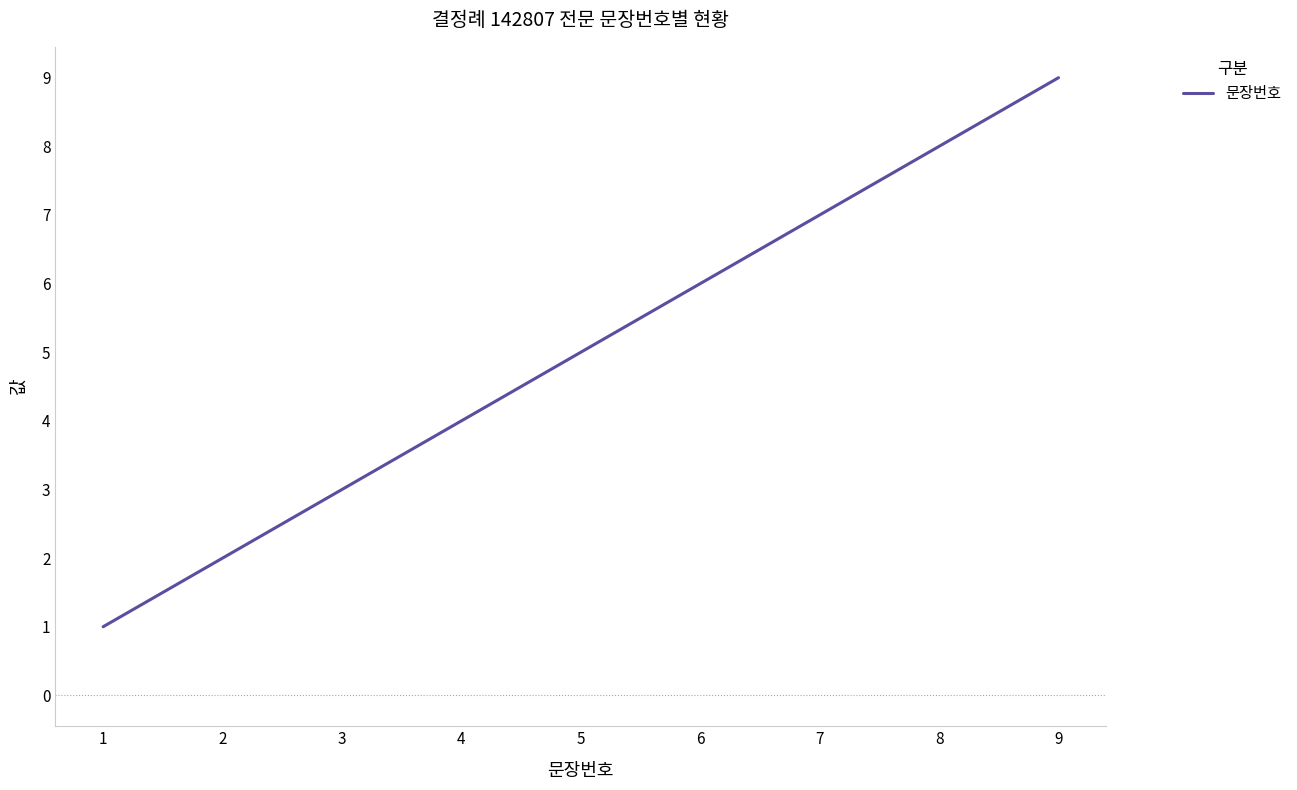

Which label corresponds to the largest value in the chart?

9